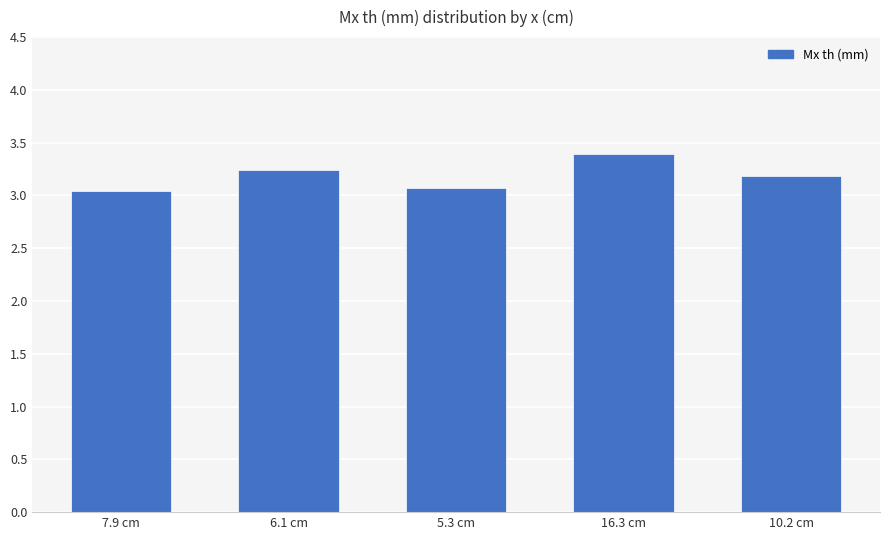

What is the difference between the maximum and minimum values?

0.4